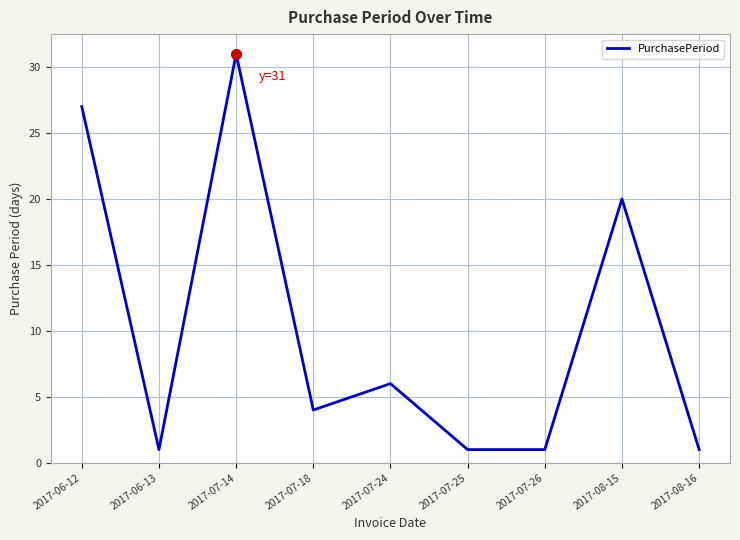

What position from the right is 2017-08-16?

1